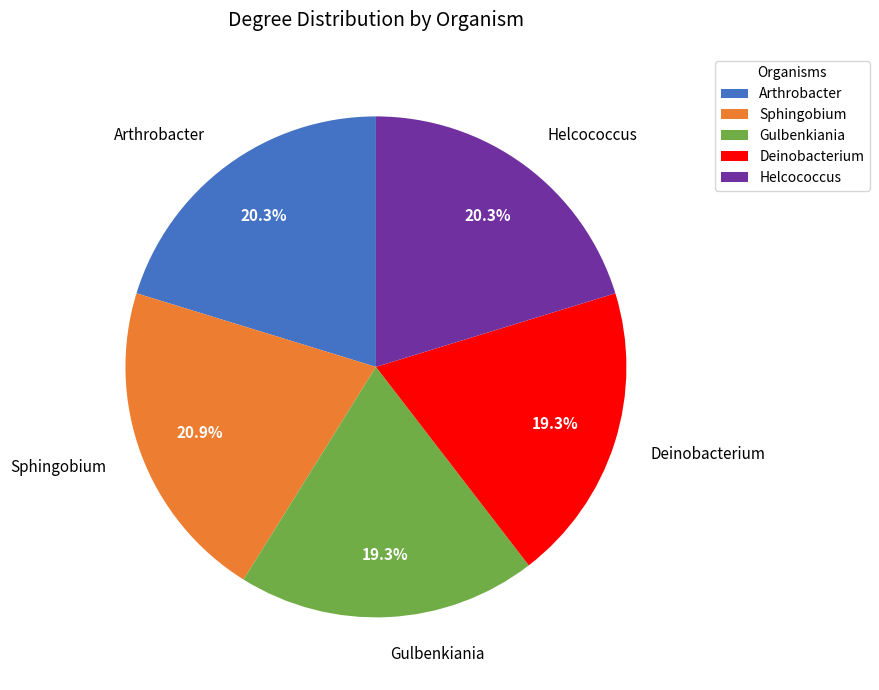

Is there a majority slice in this chart?

No